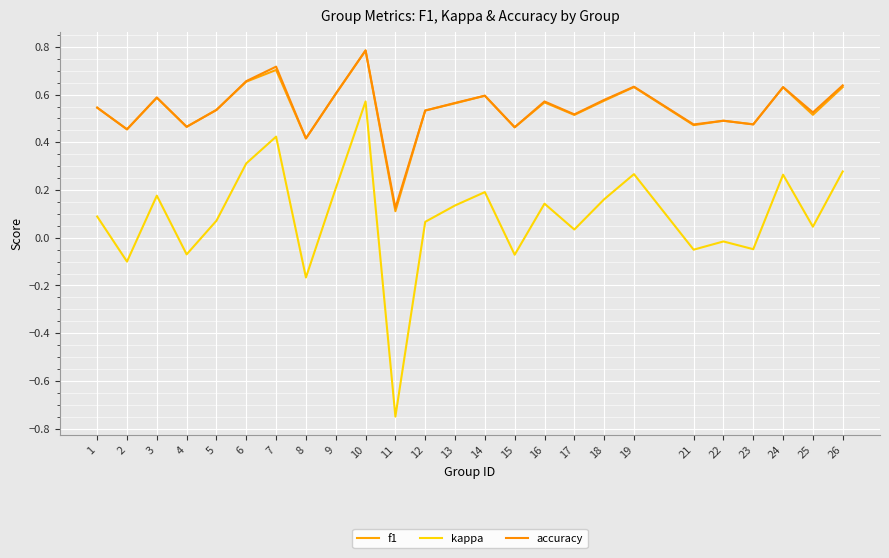

How many lines are shown in the chart?

3